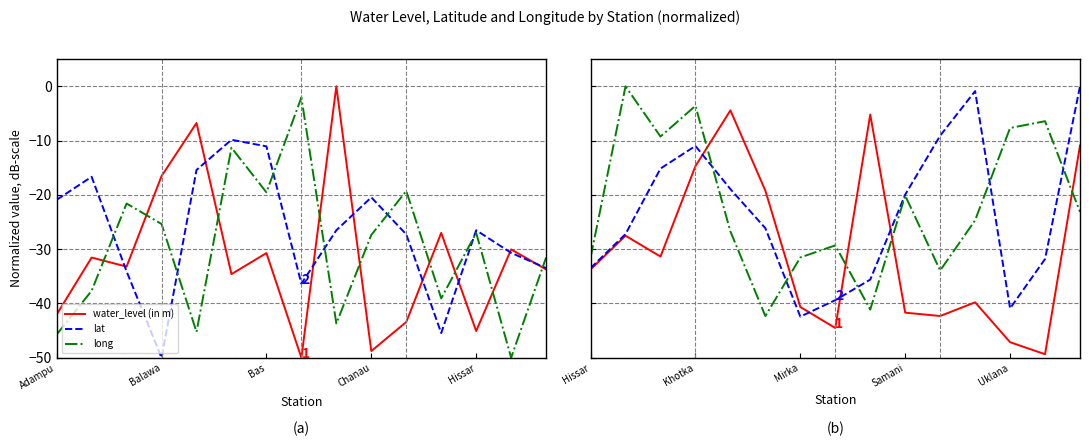

How many times do long and lat cross each other?

5